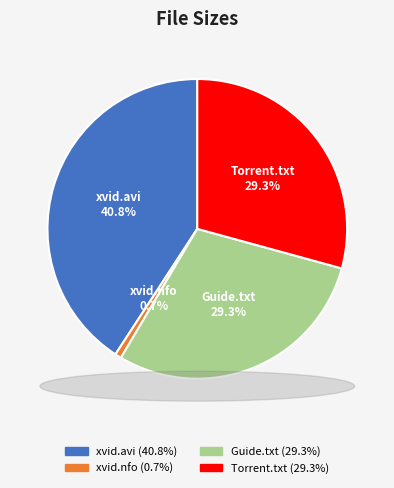

What percentage is the www.Torrentday.com.txt slice, to the nearest percent?

29%